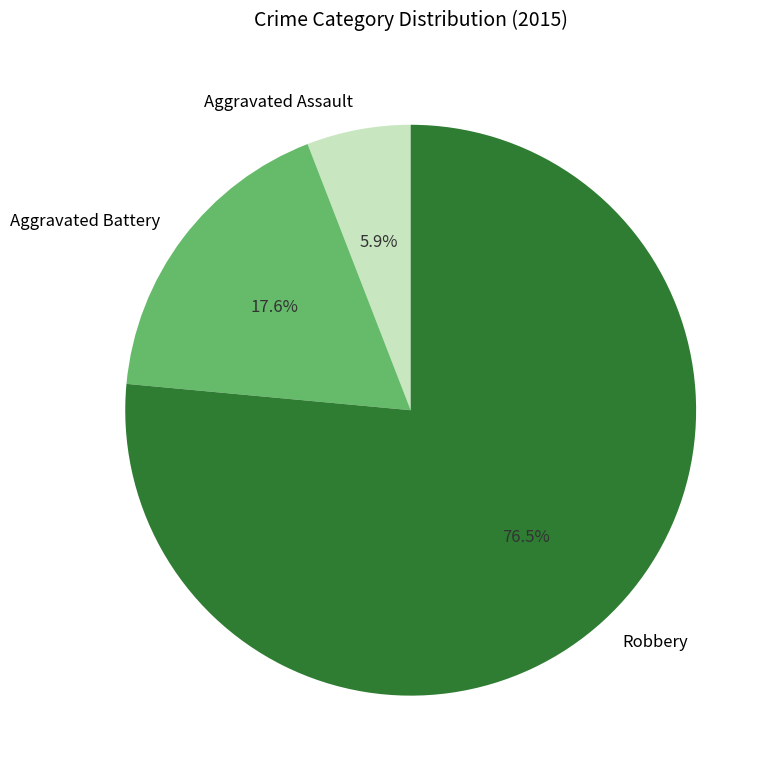

Which slice is the smallest?

Aggravated Assault